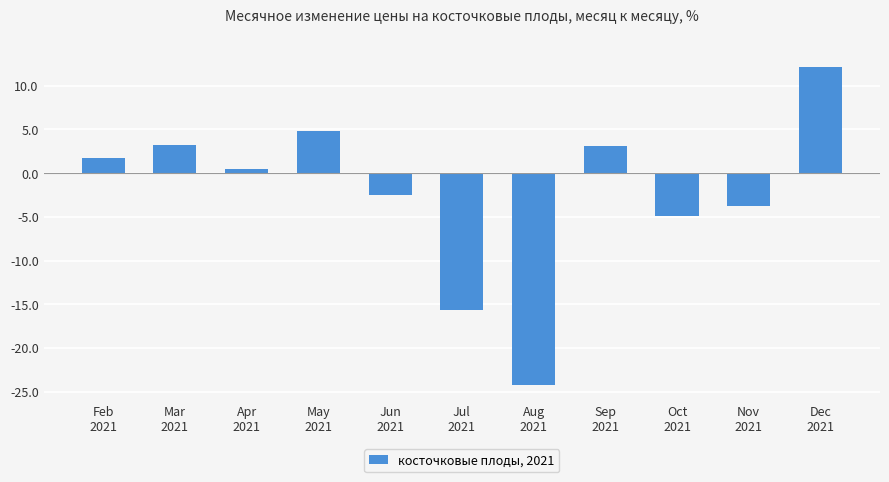

Approximately how many times larger is the value at Apr
2021 compared to Sep
2021?

0.2